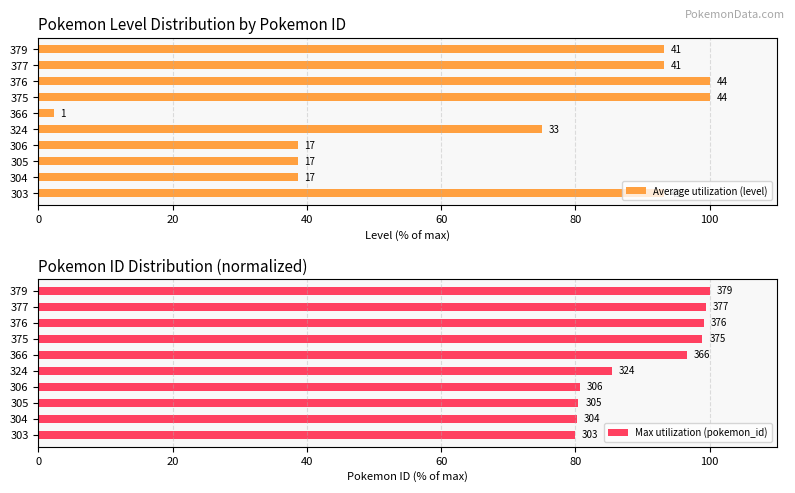

List the series in order of their overall mean, lowest first.

Average utilization (level), Max utilization (pokemon_id)